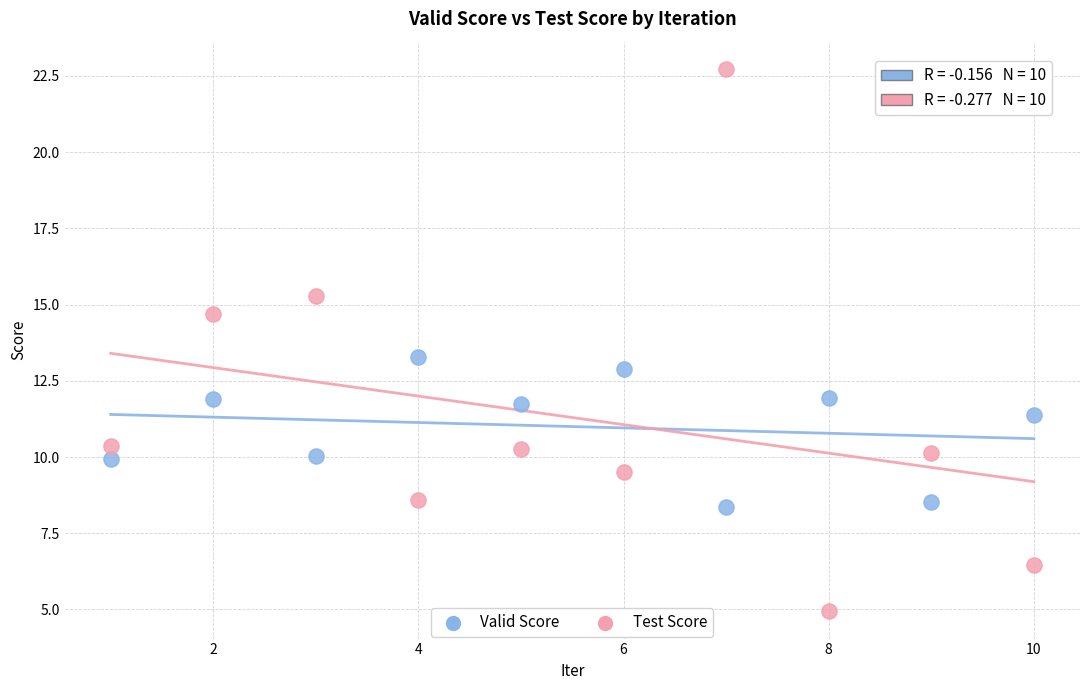

Which series has the widest spread of Y values?

Test Score